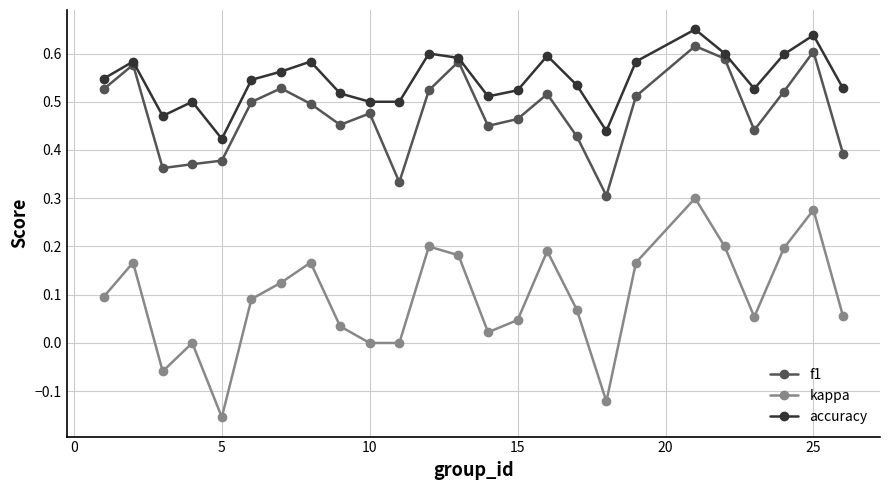

True or false: f1 has more than 2 points higher than both neighbors.

True